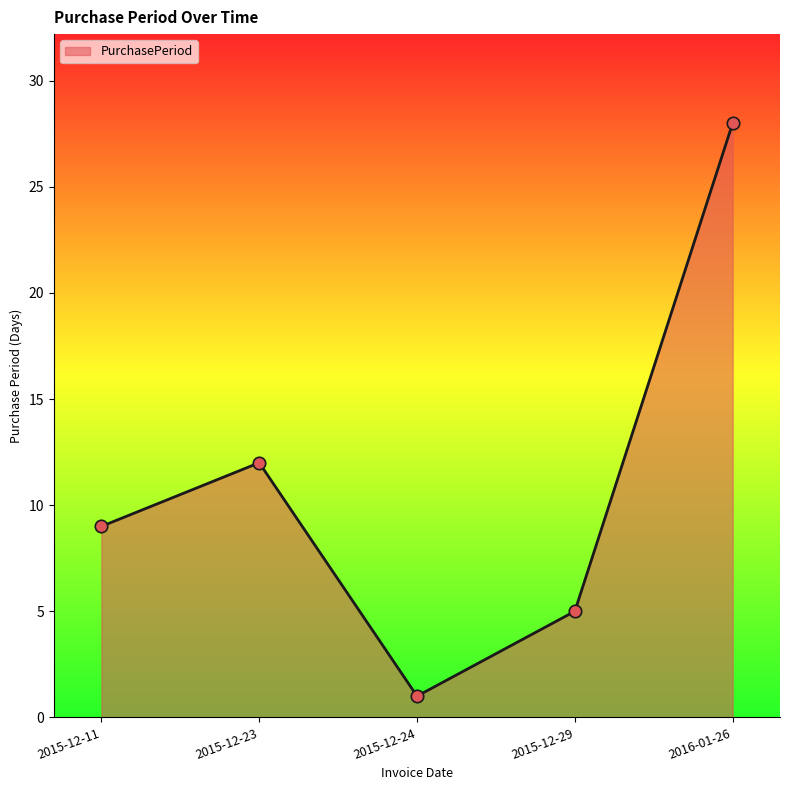

Approximately how many times larger is the value at 2015-12-11 compared to 2016-01-26?

0.3